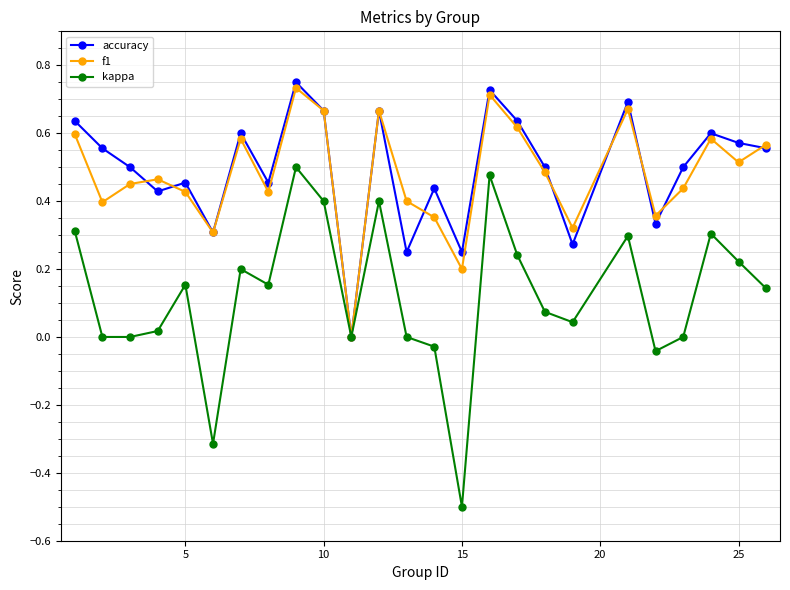

What is the difference between the second highest and minimum values in the kappa series?

1.0